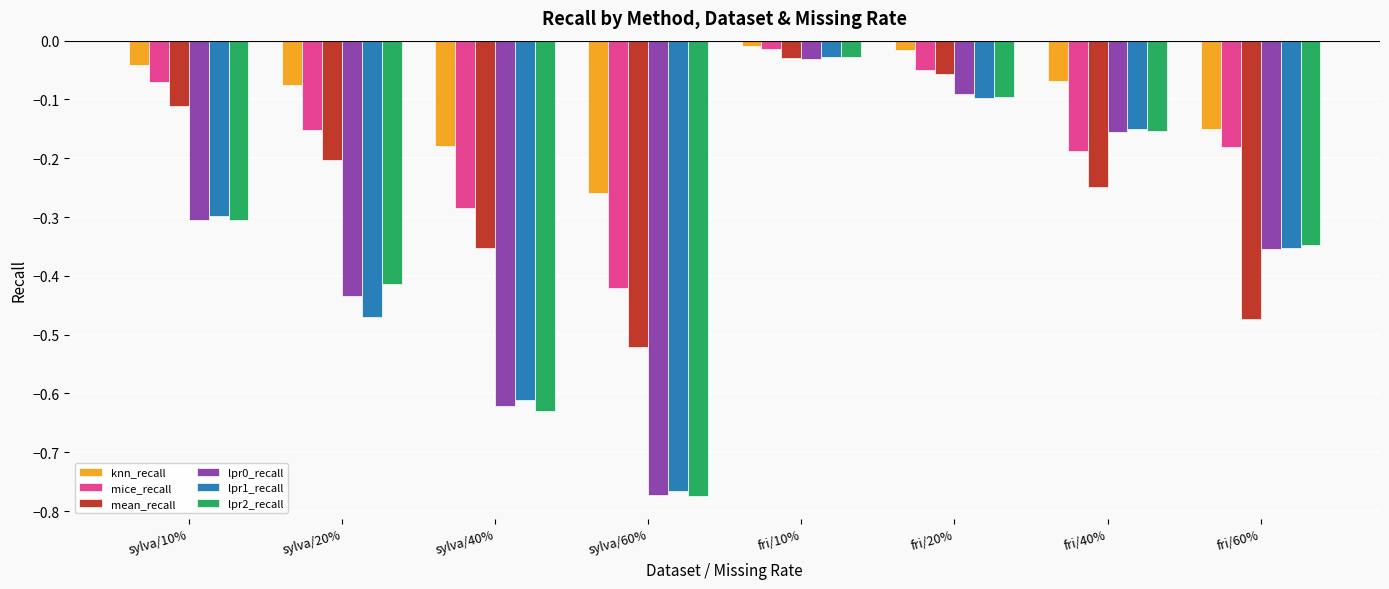

How many bars are there in each group?

6